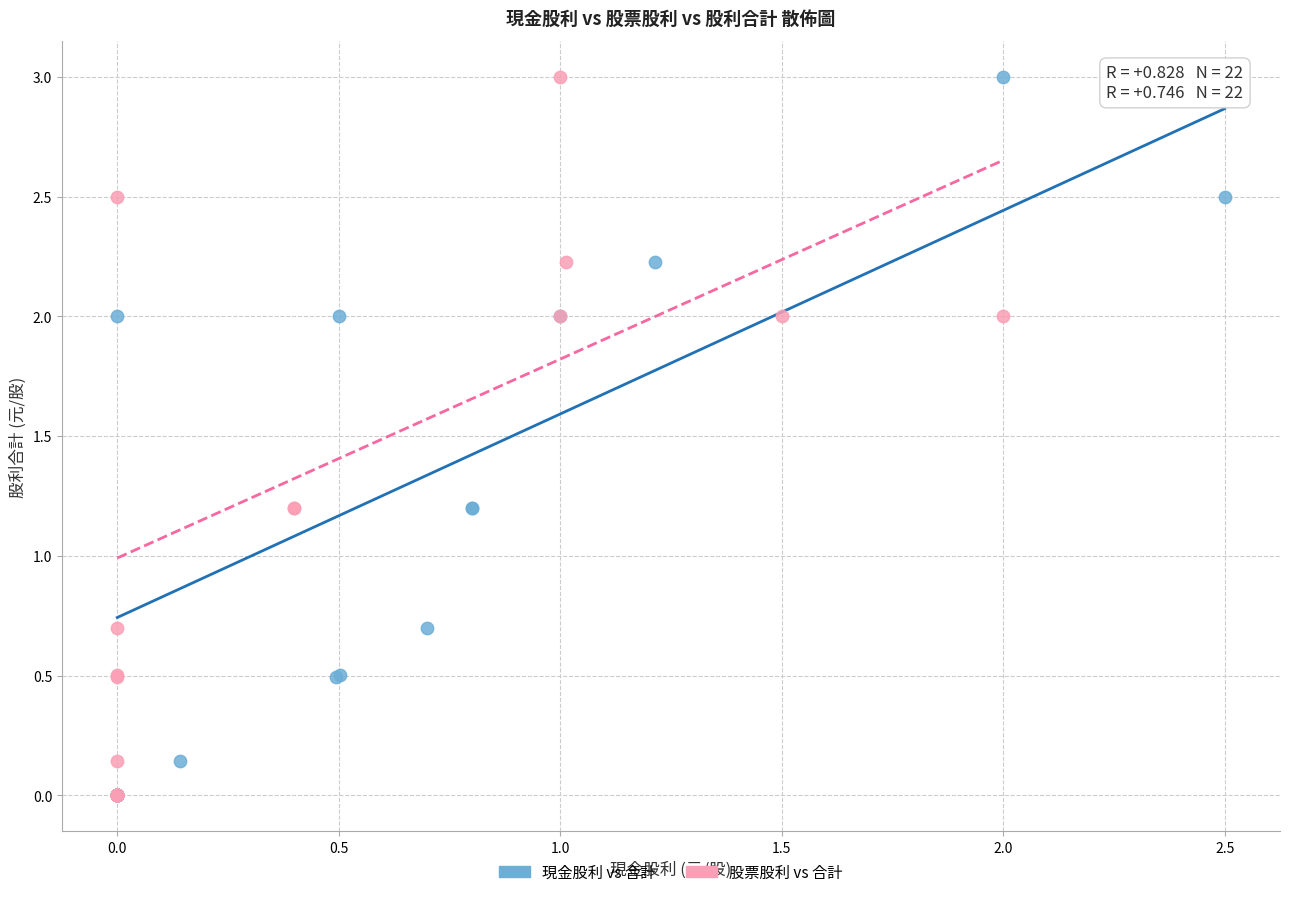

What are all the series names shown in the legend?

現金股利 vs 合計, 股票股利 vs 合計